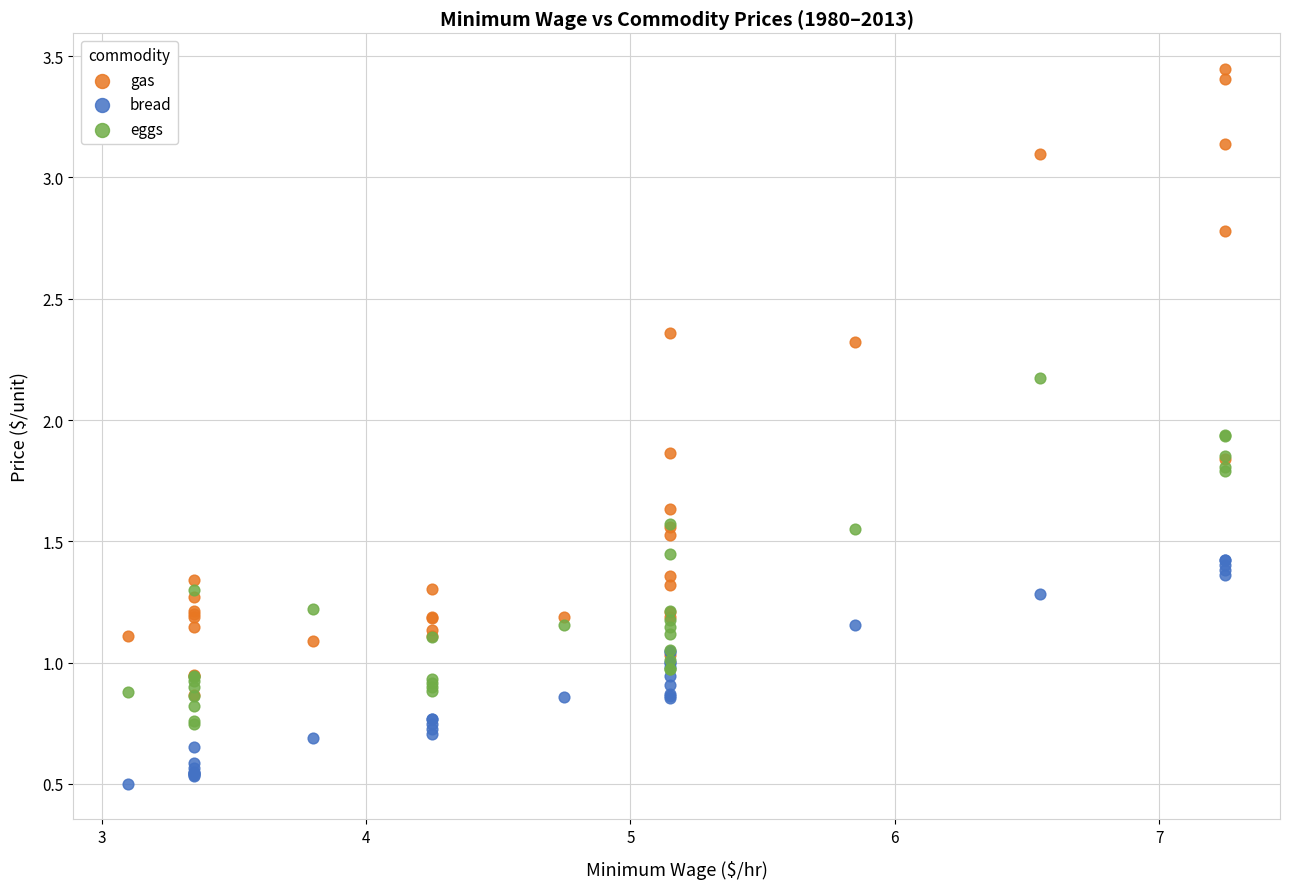

Which series contains the highest Y value?

gas